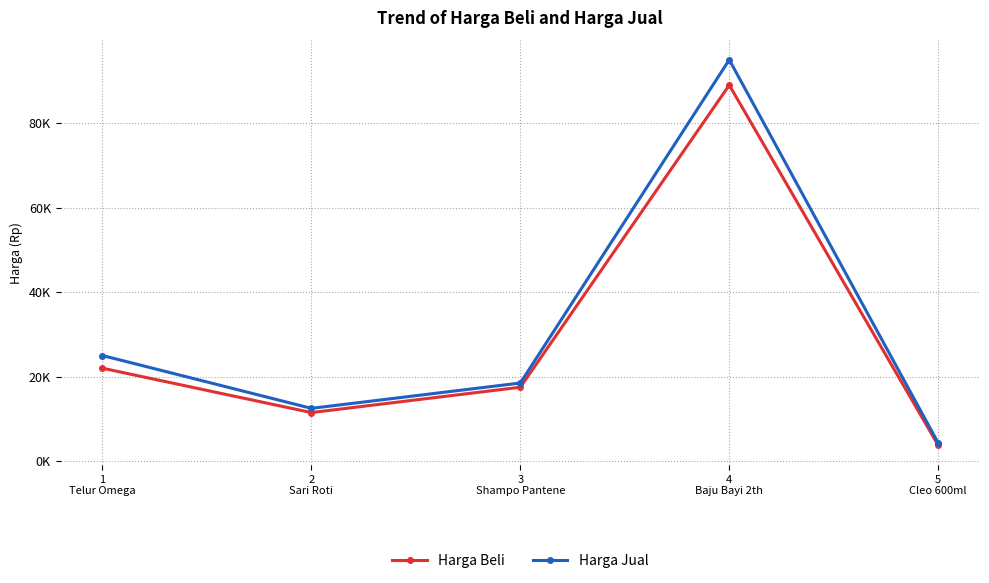

Which series has the largest total across all categories?

Harga Jual